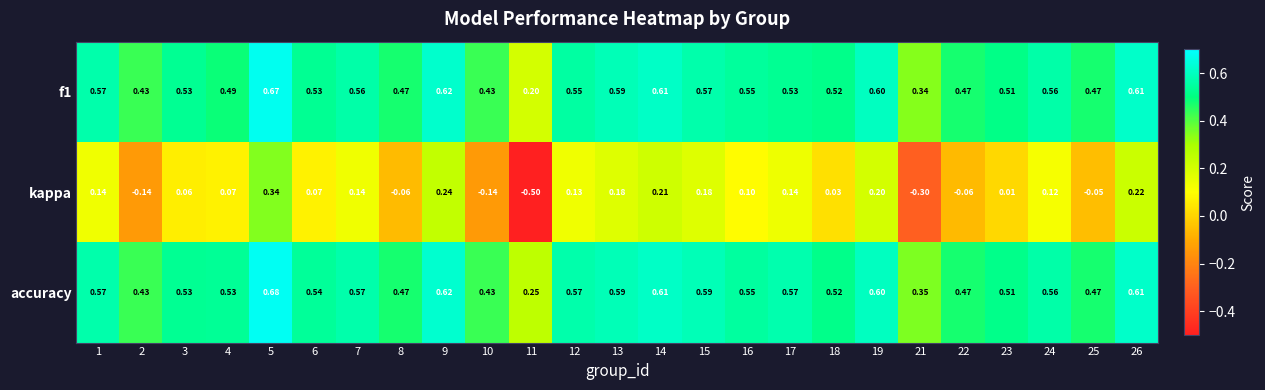

Which series has the largest total across all categories?

accuracy